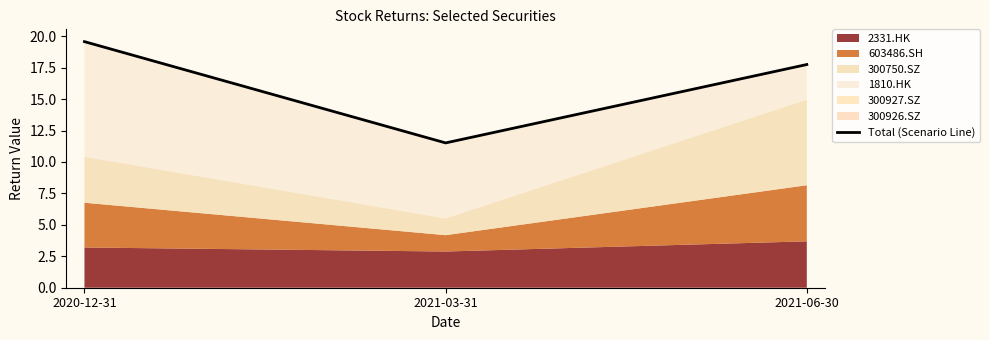

Rank the categories by value from highest to lowest.

2020-12-31, 2021-06-30, 2021-03-31